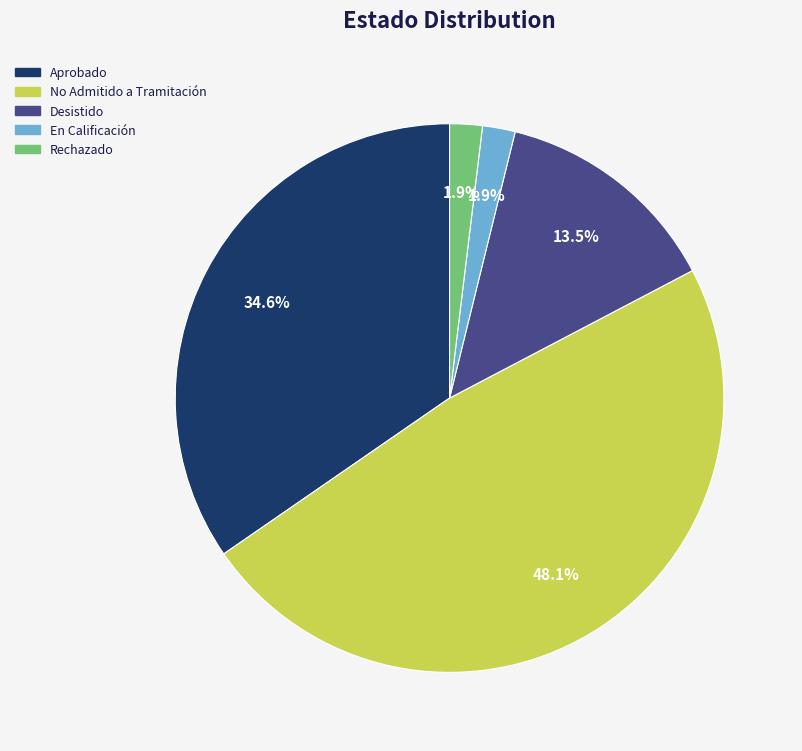

How many segments does this pie chart have?

5